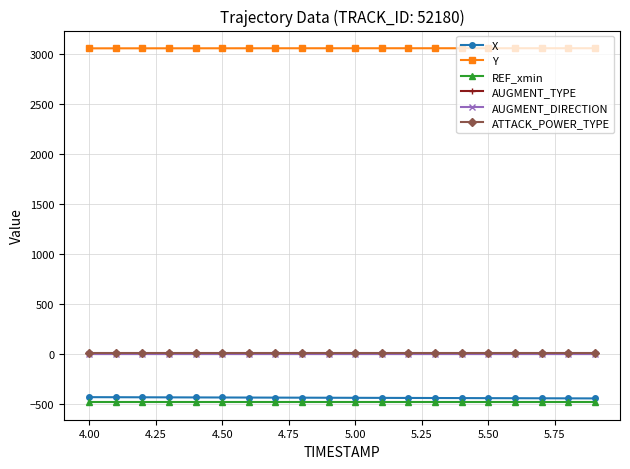

What is the lowest value of the REF_xmin series?

-477.8